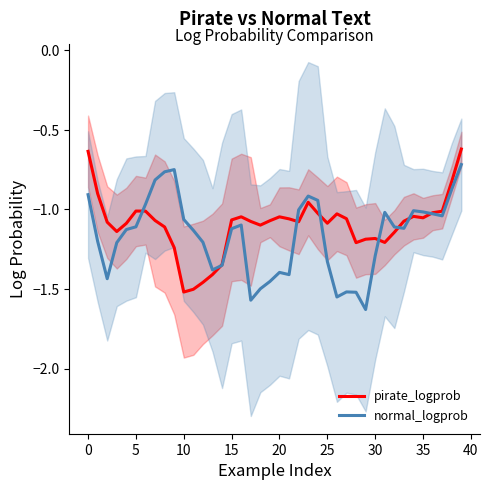

In pirate_logprob, how many points are higher than both neighbors (excluding endpoints)?

7